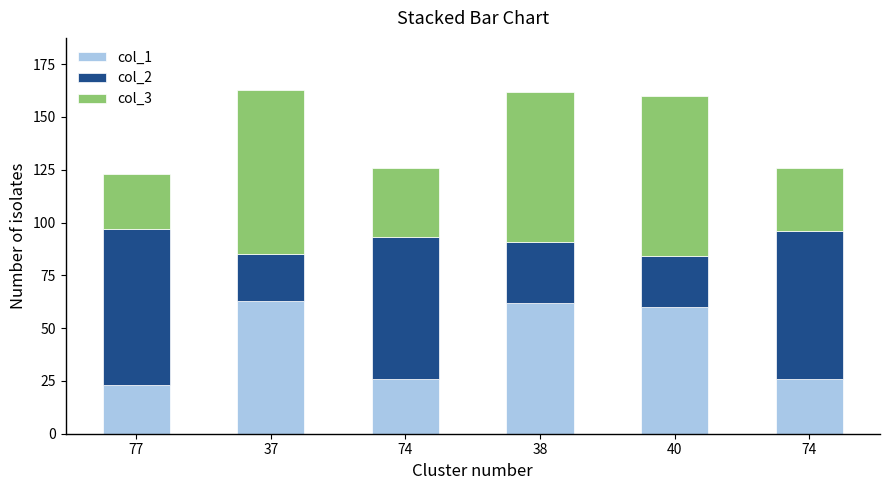

Does the chart contain any negative values?

No